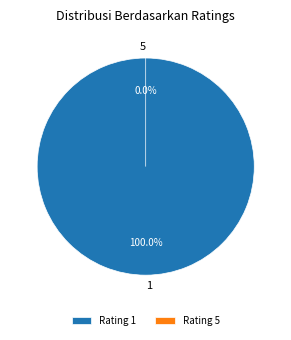

True or false: 5 accounts for 0% of the total.

True